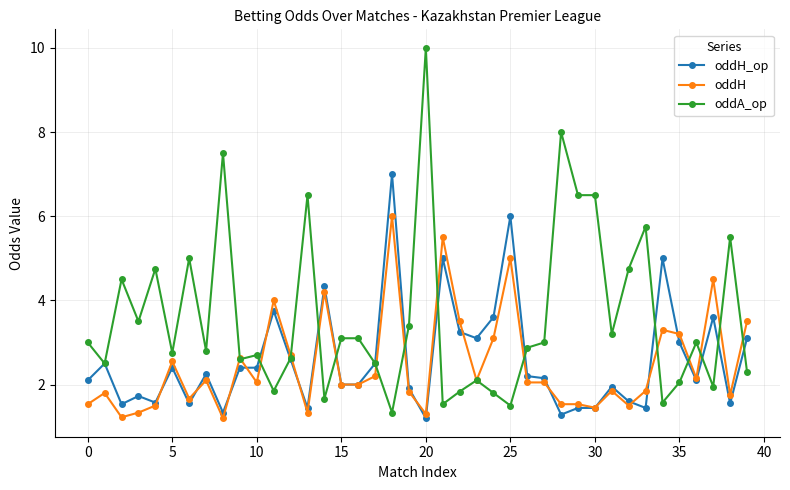

True or false: oddH_op and oddA_op cross at least once.

True